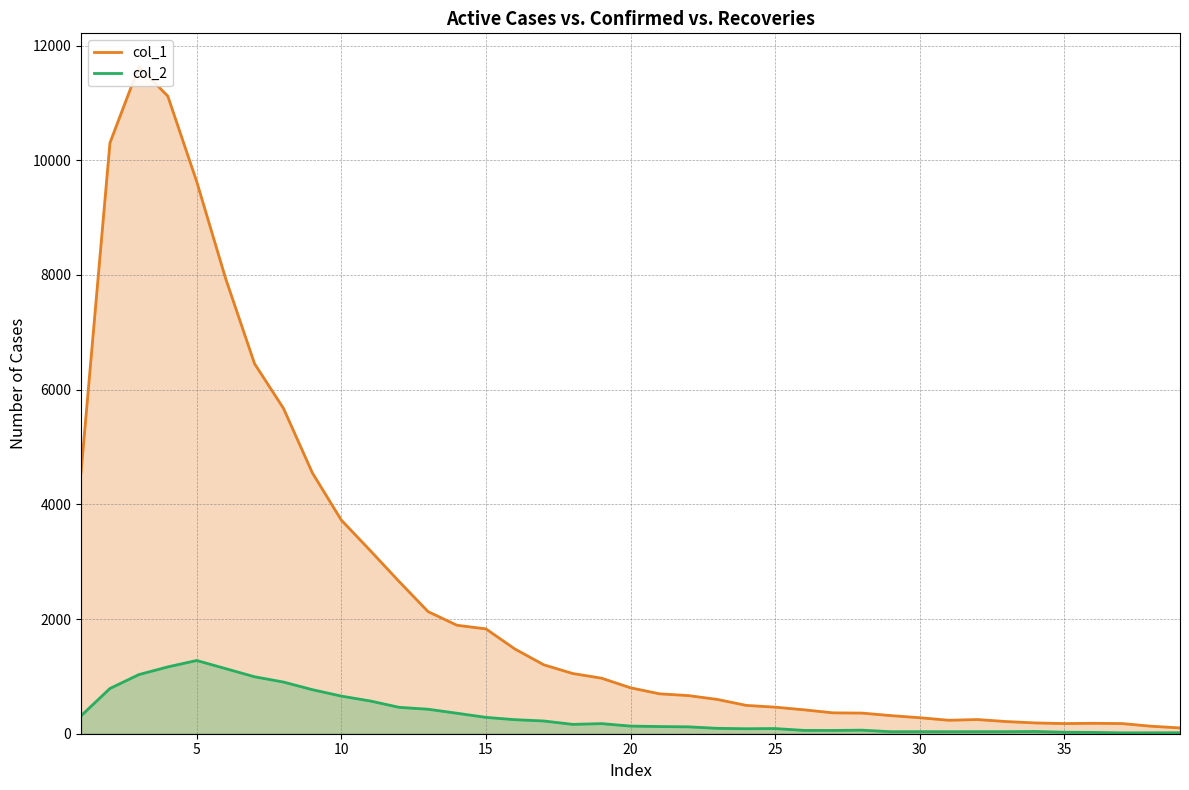

What is the total value across all series at 15?

12283